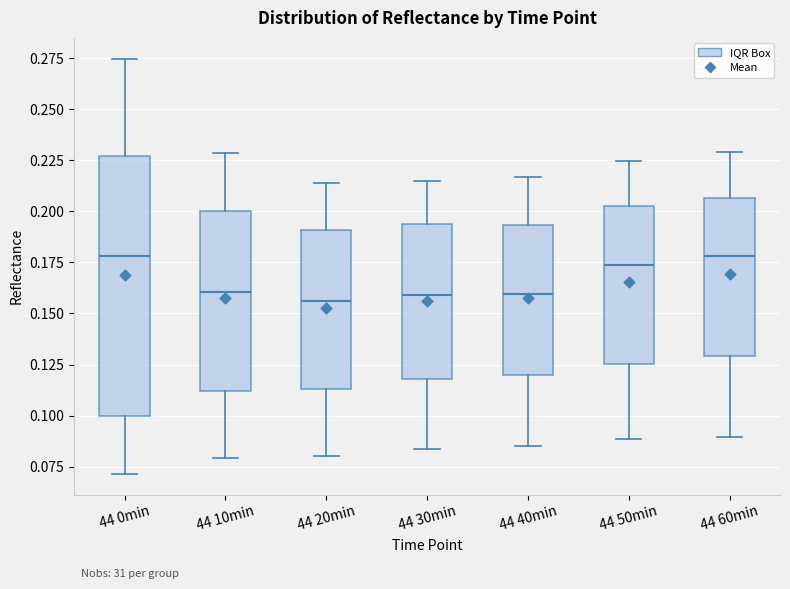

Comparing the boxes themselves (not the whiskers), which one is the tallest?

44 0min